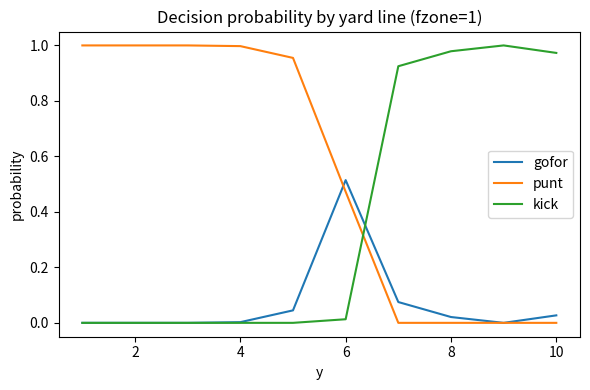

List the series in order of their overall mean, lowest first.

gofor, kick, punt